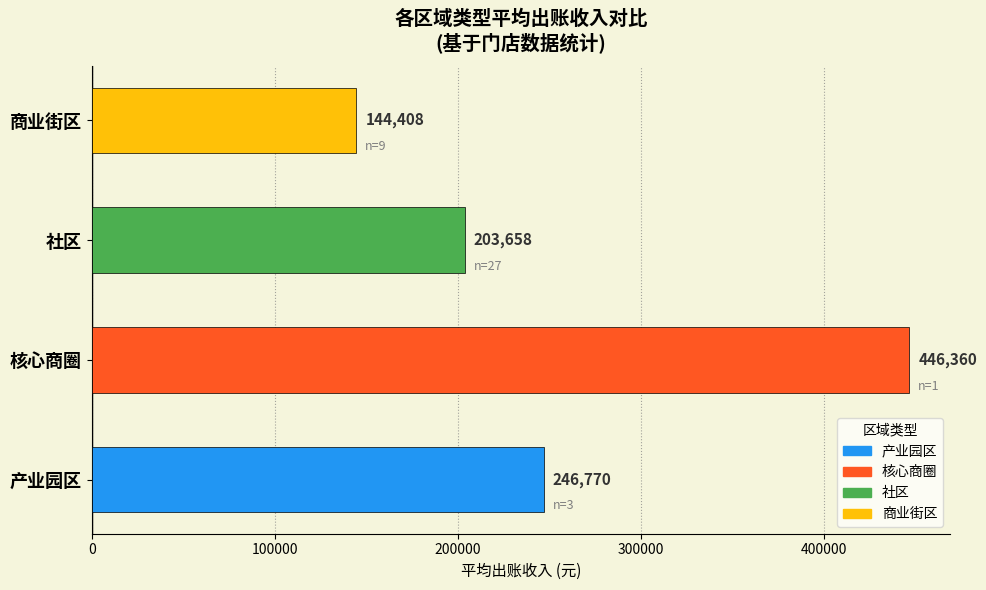

Which has a higher value, 商业街区 or 核心商圈?

核心商圈